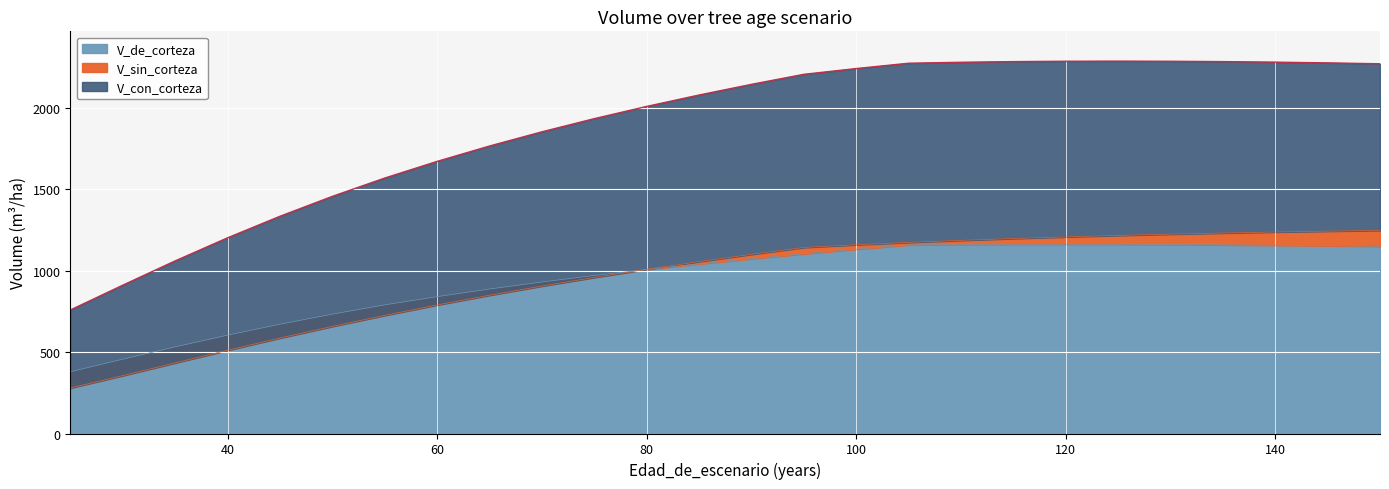

The value of V_de_corteza at 55 is 1091.5. True or false?

False